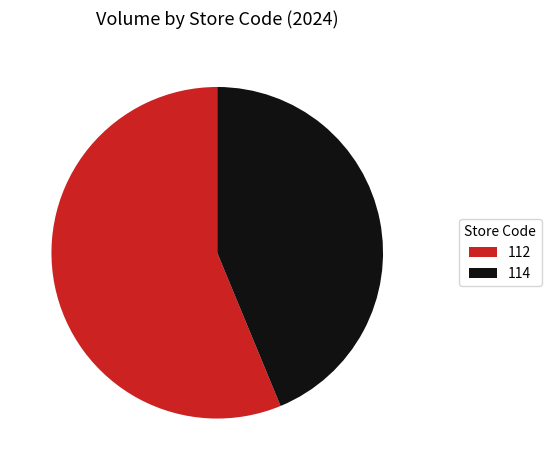

Between 112 and 114, which is larger?

112